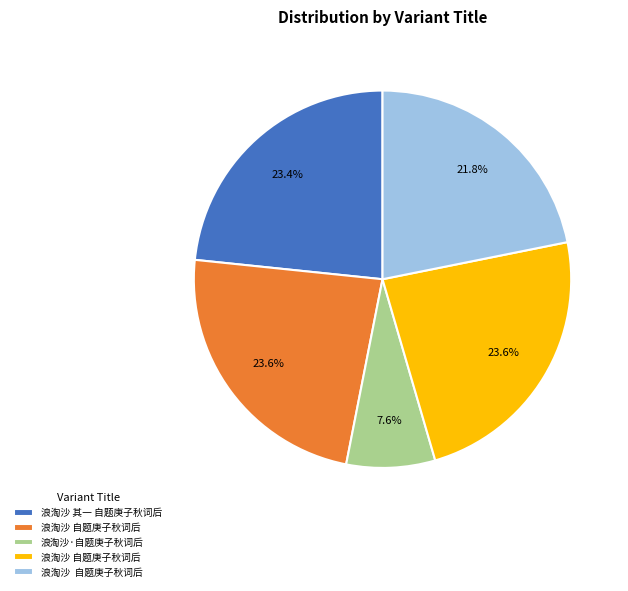

Is there a majority slice in this chart?

No